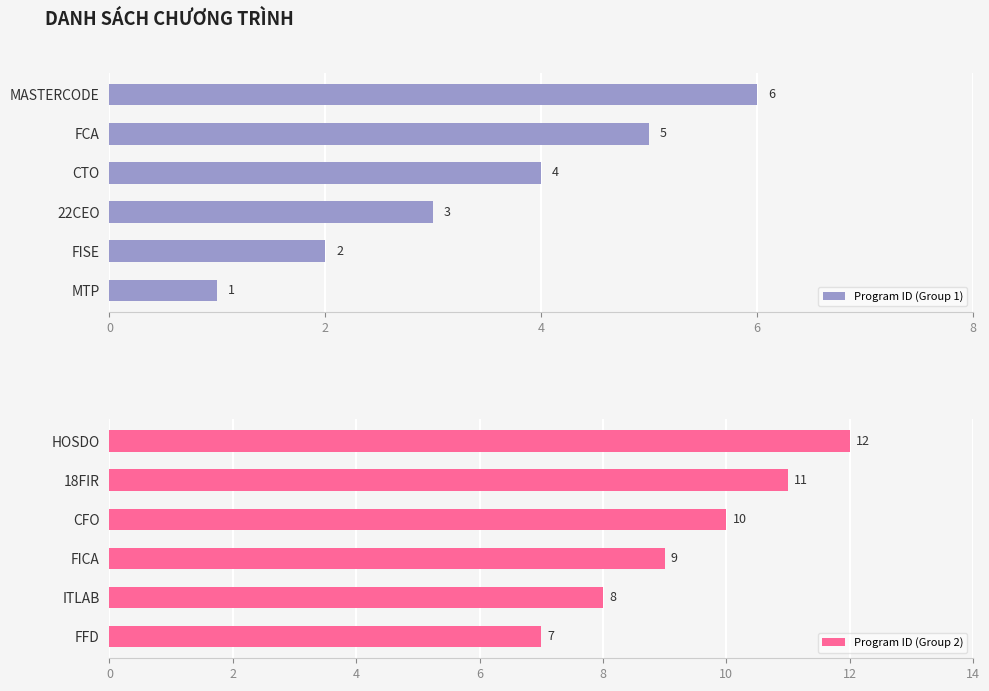

What is the lowest value of the Program ID (Group 2) series?

7